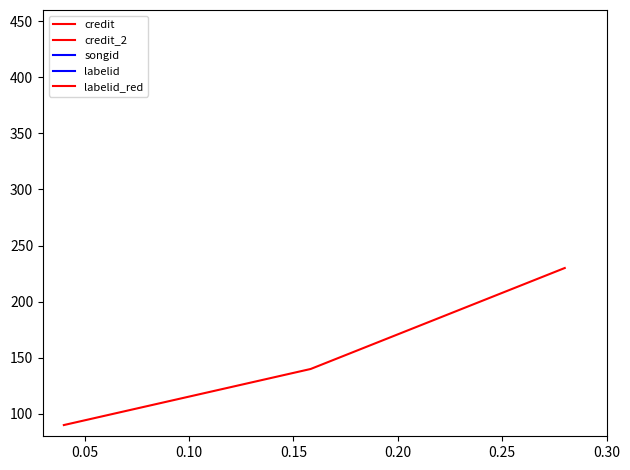

Count the labelid values in the range 109658 to 109828.

3